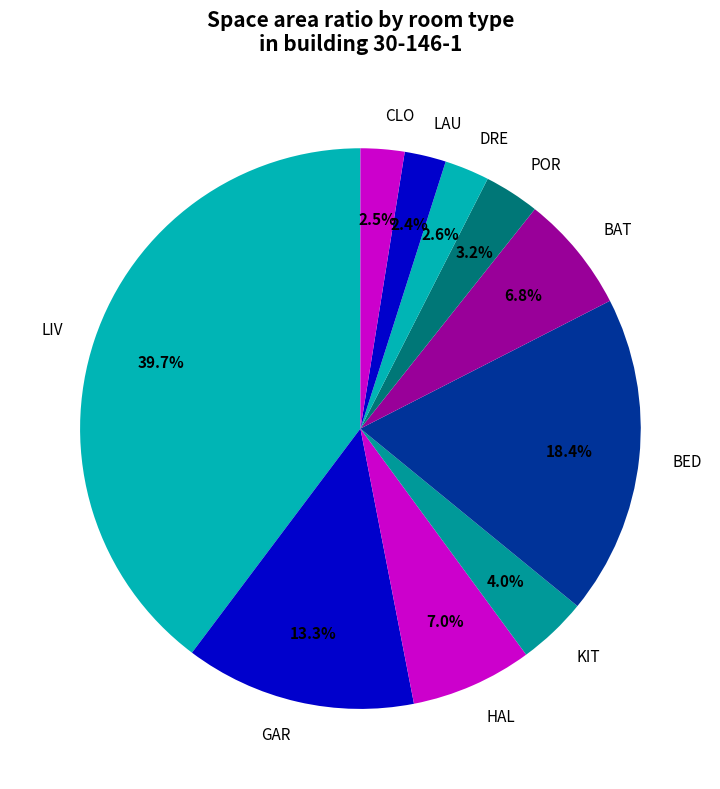

Combined, what portion of the pie is BED and LAU?

20.8%